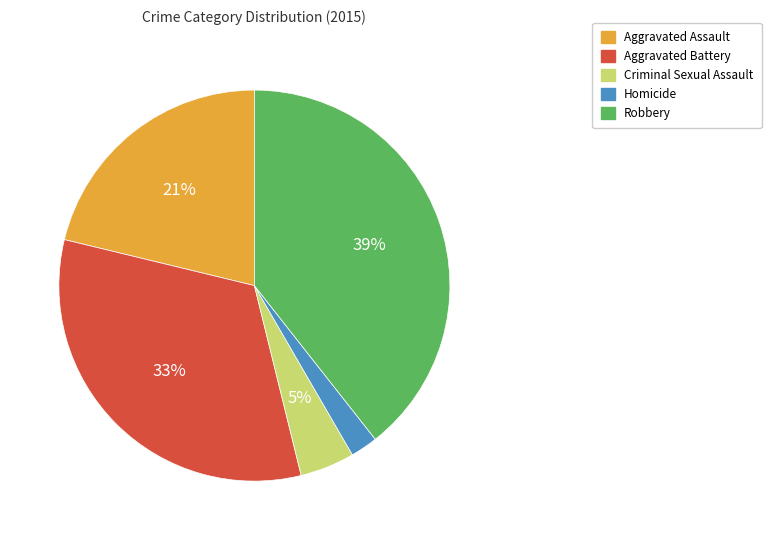

To the nearest percent, what is the average slice percentage?

20%